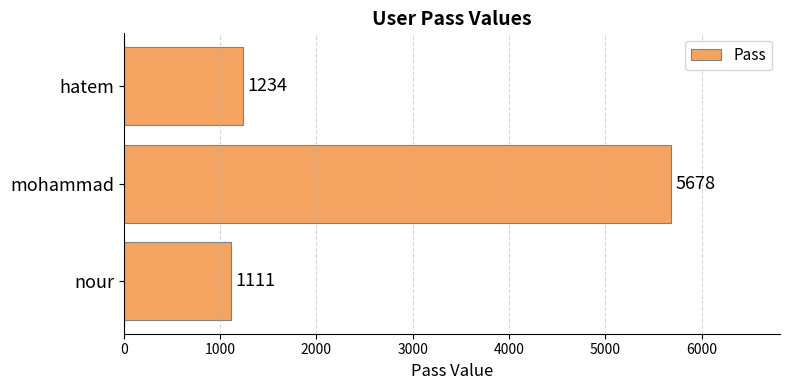

At which label is the value closest to 3394?

hatem